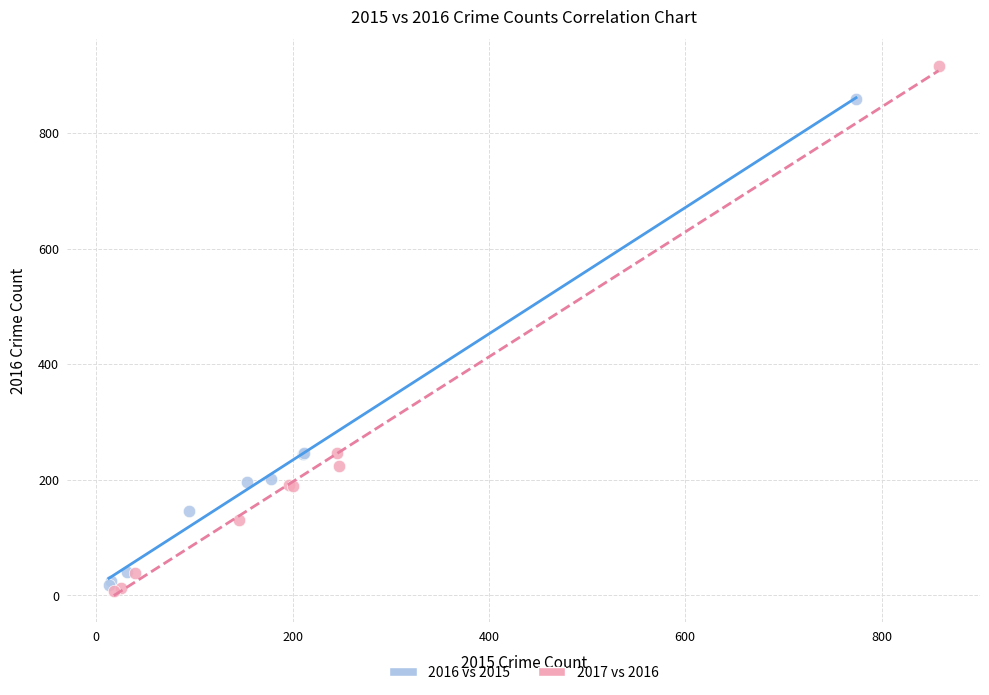

Which series contains the highest Y value?

2017 vs 2016